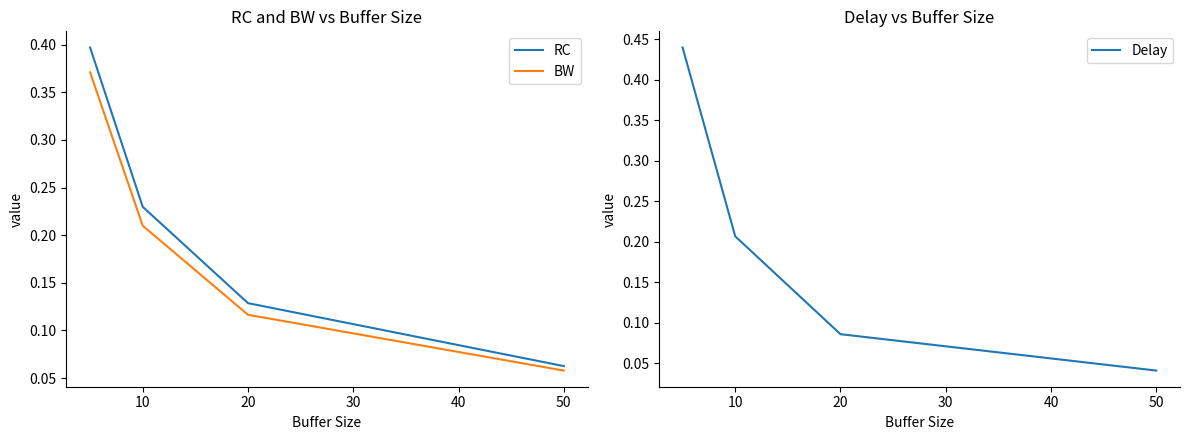

At which label does Delay reach its minimum?

50